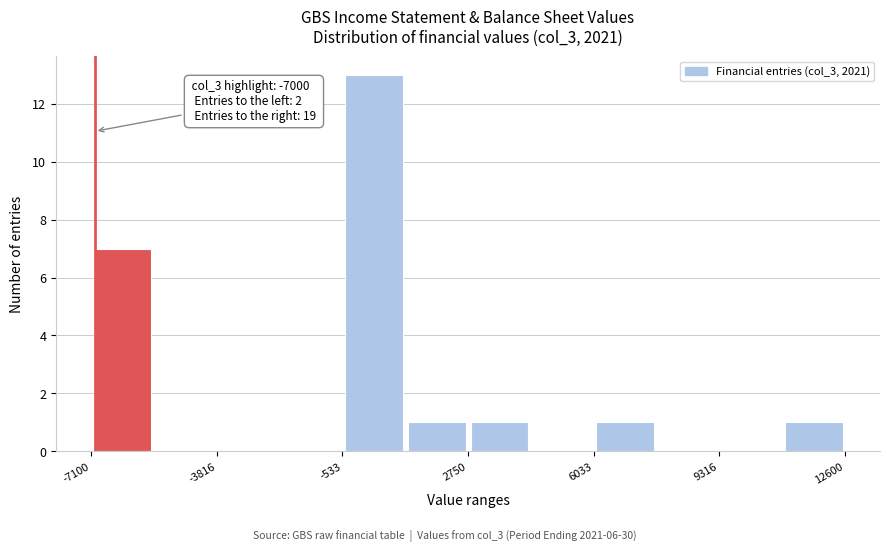

Around what value on the x-axis is the tallest bar? Give the approximate position of its centre, as read against the axis.

500